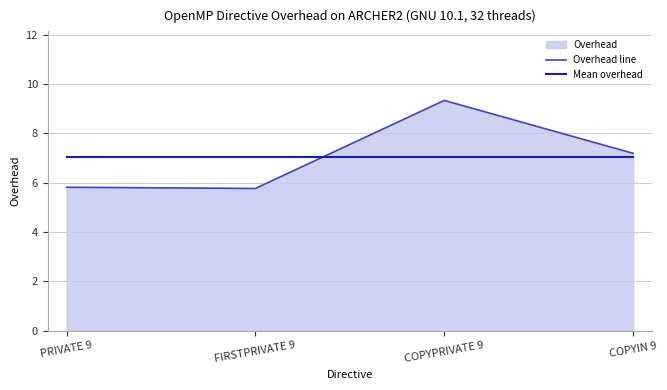

Which category has the lowest value across all series?

FIRSTPRIVATE 9